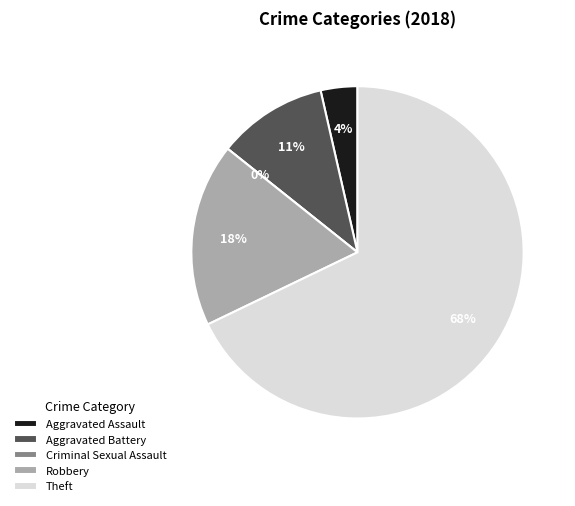

Is it true that Theft is 53% of the pie?

False